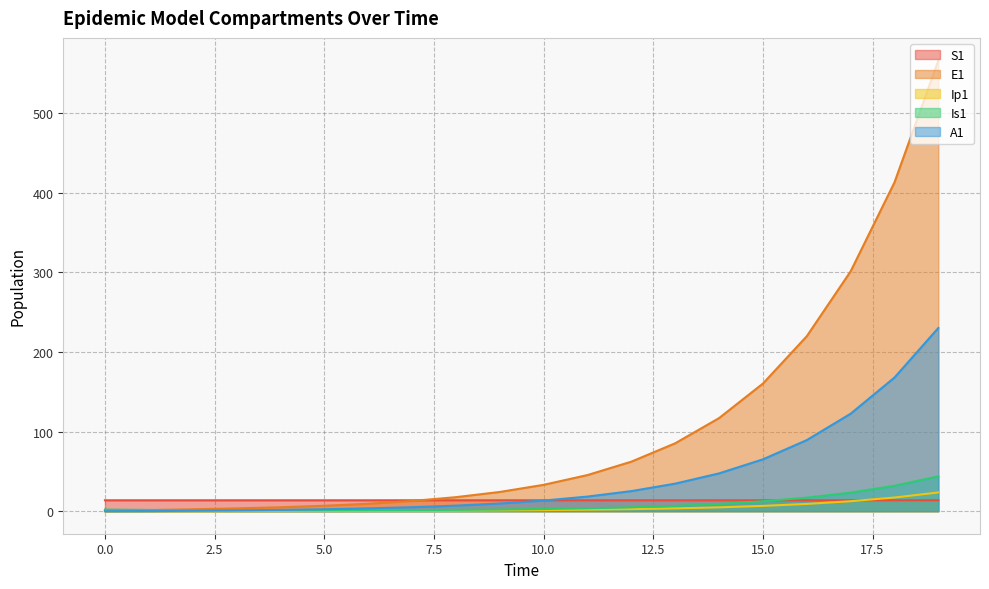

Reading left to right, transcribe all the data shown in this chart.

S1: 0=13.7	1=13.7	2=13.7	3=13.7	4=13.7	5=13.7	6=13.7	7=13.7	8=13.7	9=13.7	10=13.7	11=13.7	12=13.7	13=13.7	14=13.7	15=13.7	16=13.7	17=13.7	18=13.7	19=13.7
E1: 0=0.0	1=1.3	2=2.4	3=3.5	4=4.9	5=6.8	6=9.4	7=12.8	8=17.6	9=24.1	10=33.1	11=45.4	12=62.2	13=85.3	14=116.9	15=160.3	16=219.7	17=301.2	18=413.0	19=566.2
Ip1: 0=0.0	1=0.0	2=0.1	3=0.1	4=0.2	5=0.3	6=0.4	7=0.5	8=0.7	9=1.0	10=1.4	11=1.9	12=2.6	13=3.5	14=4.9	15=6.7	16=9.1	17=12.5	18=17.2	19=23.5
Is1: 0=2.0	1=1.6	2=1.3	3=1.2	4=1.1	5=1.1	6=1.2	7=1.3	8=1.6	9=2.1	10=2.7	11=3.6	12=4.9	13=6.7	14=9.1	15=12.4	16=17.0	17=23.3	18=31.9	19=43.8
A1: 0=0.0	1=0.1	2=0.5	3=1.0	4=1.6	5=2.4	6=3.5	7=5.0	8=7.0	9=9.7	10=13.3	11=18.3	12=25.2	13=34.6	14=47.5	15=65.1	16=89.3	17=122.4	18=167.8	19=230.1